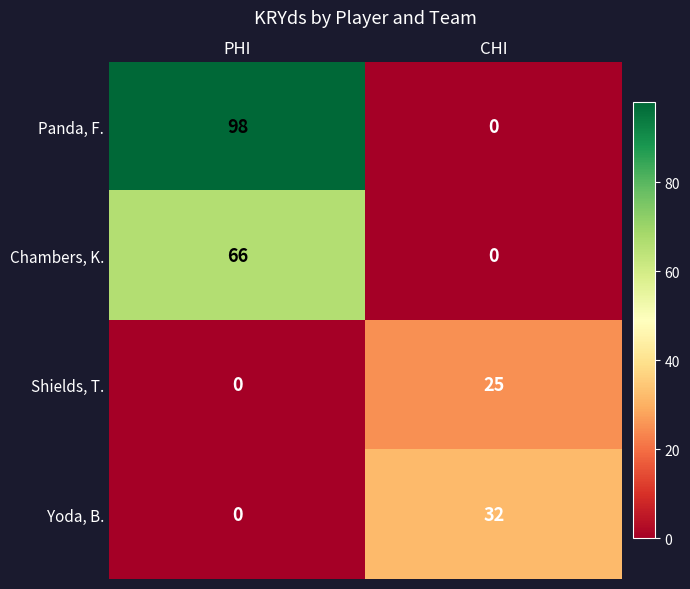

What is the maximum value shown in the chart?

98